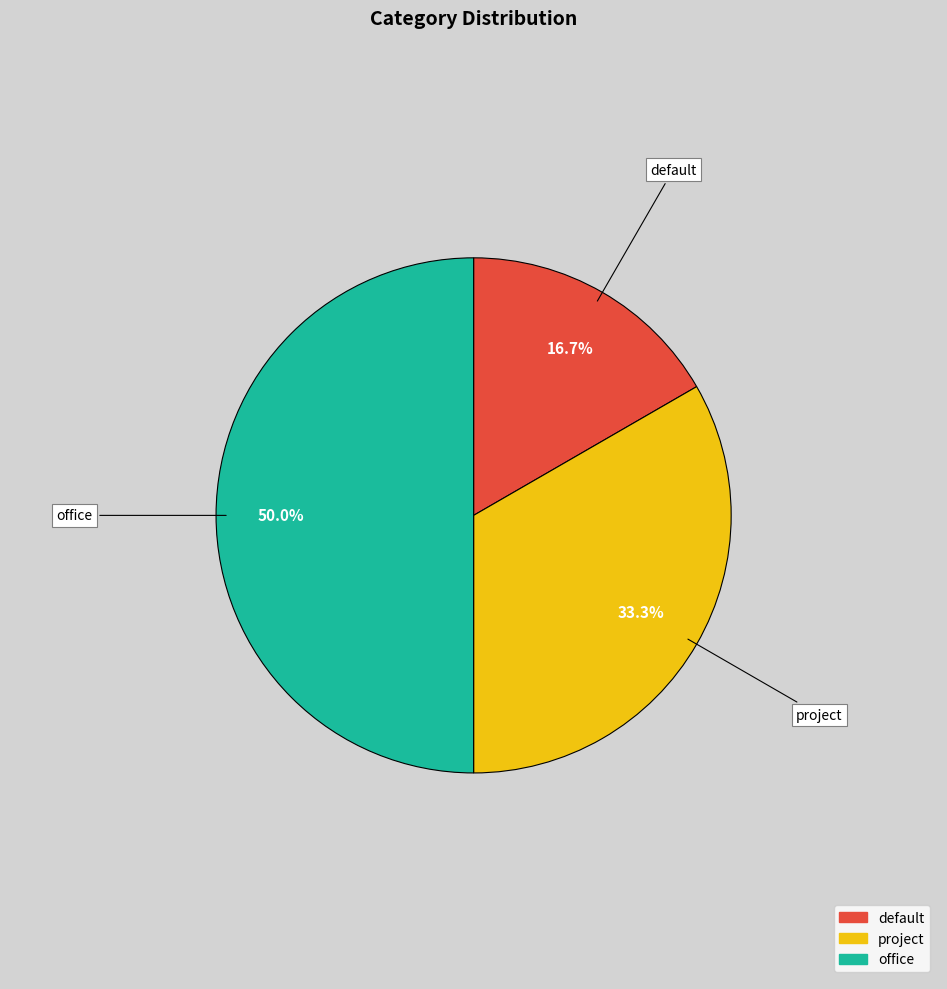

Is project the majority of the pie?

No